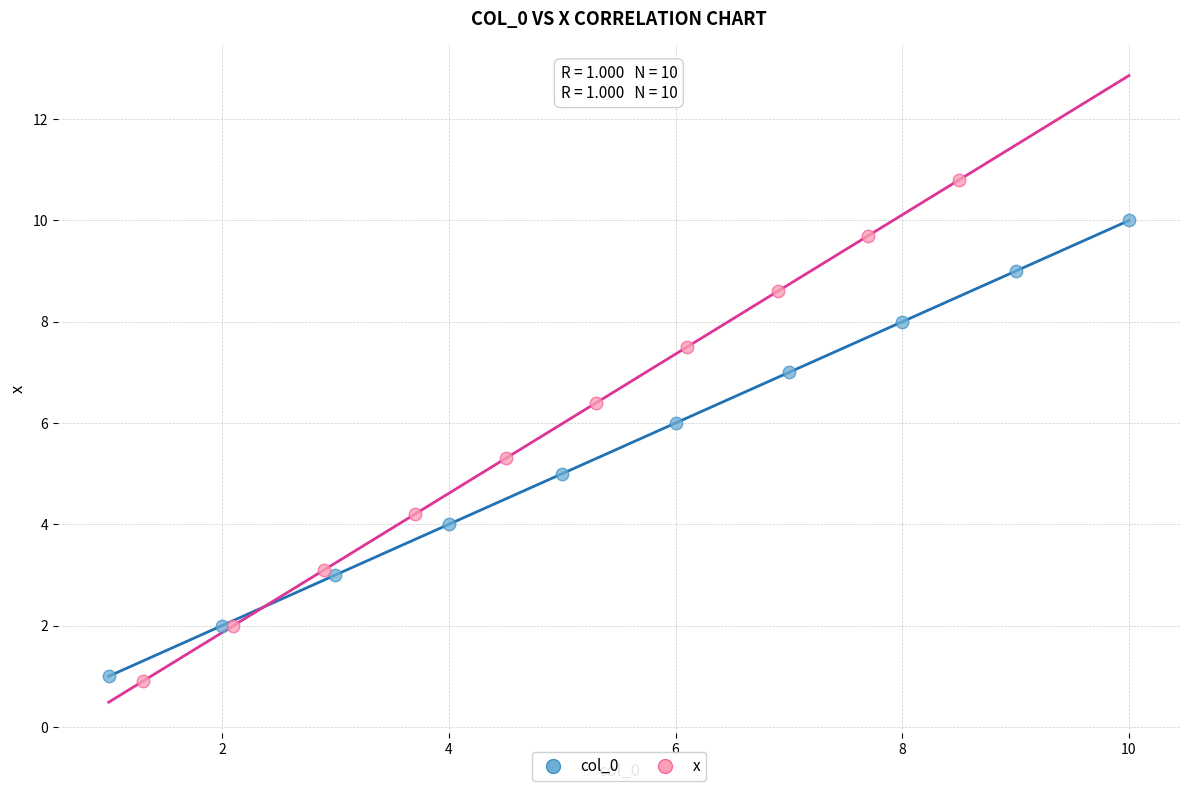

What are all the series names shown in the legend?

col_0, x